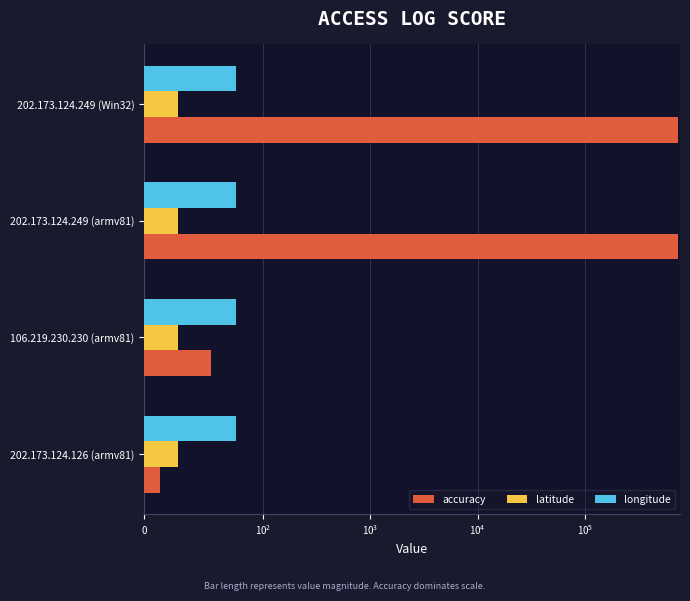

How many series are shown in this chart?

3